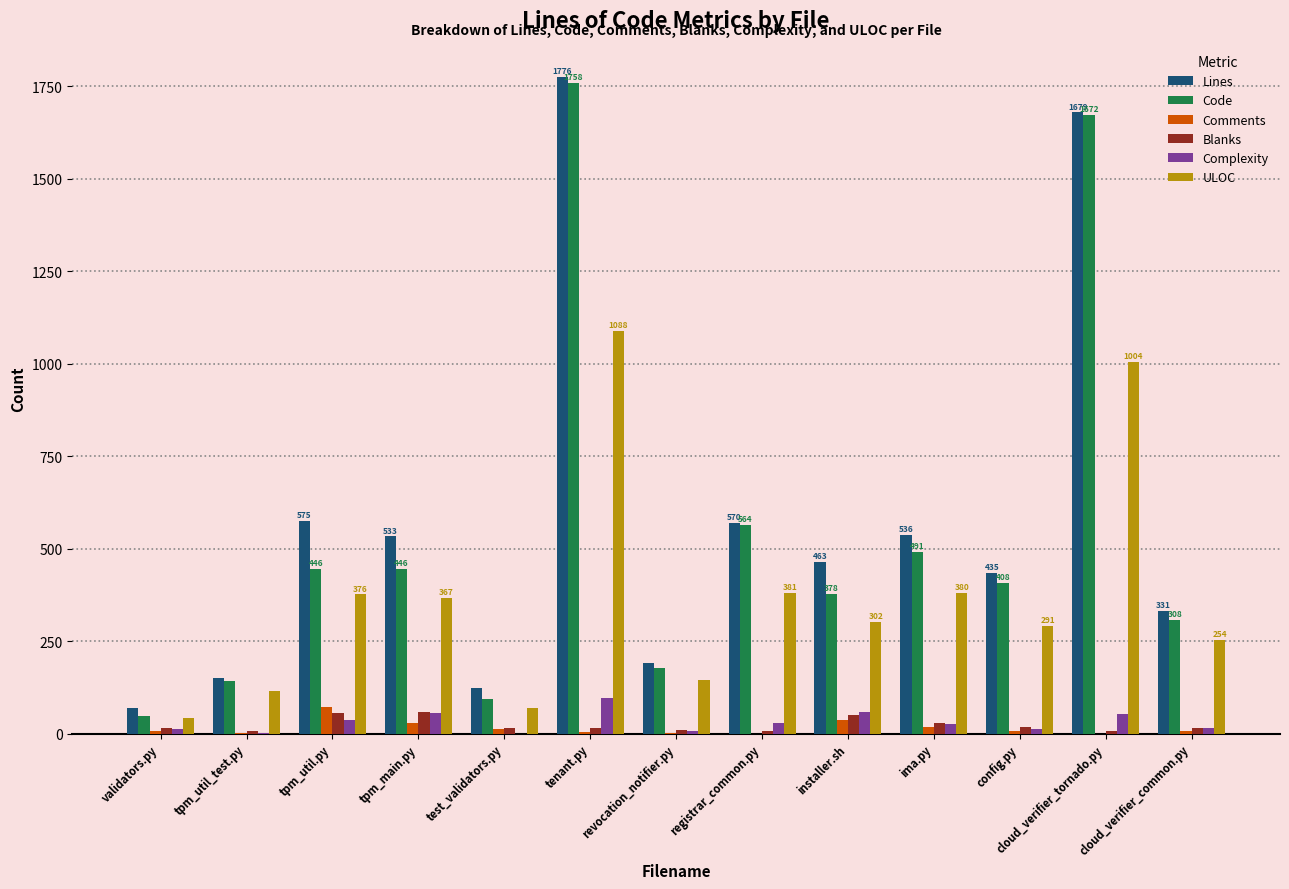

How many groups of bars are there?

13